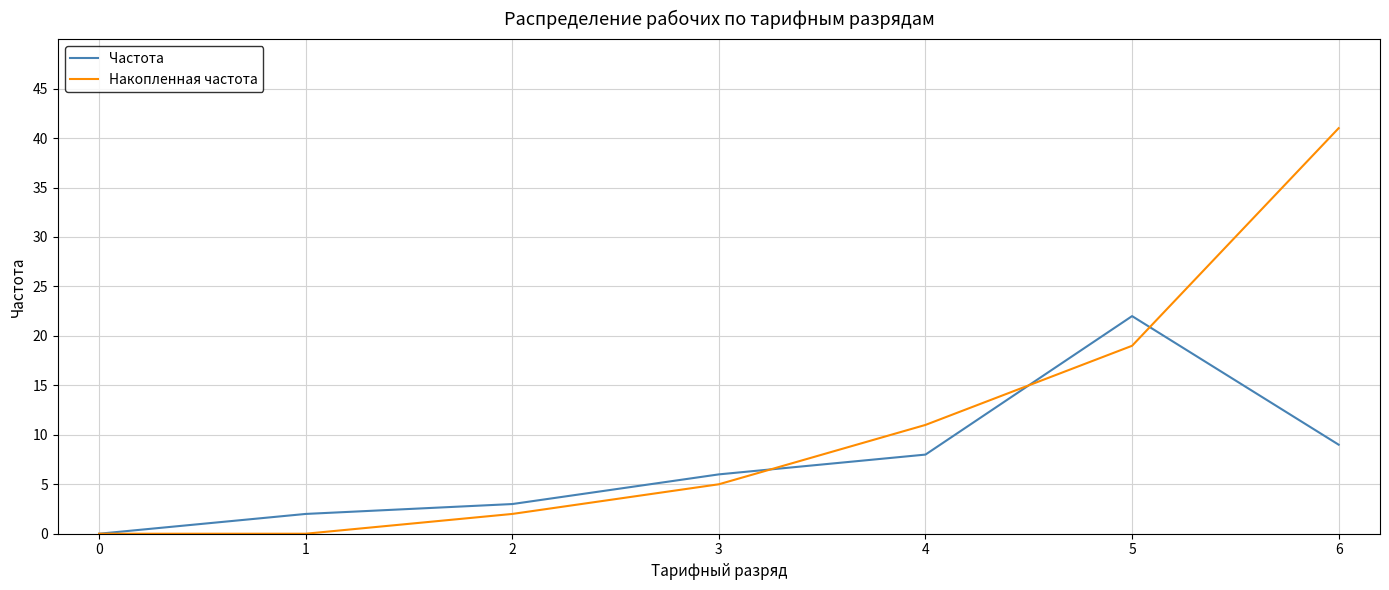

Is the value of Накопленная частота at 3 greater than the value of Частота at 3?

No